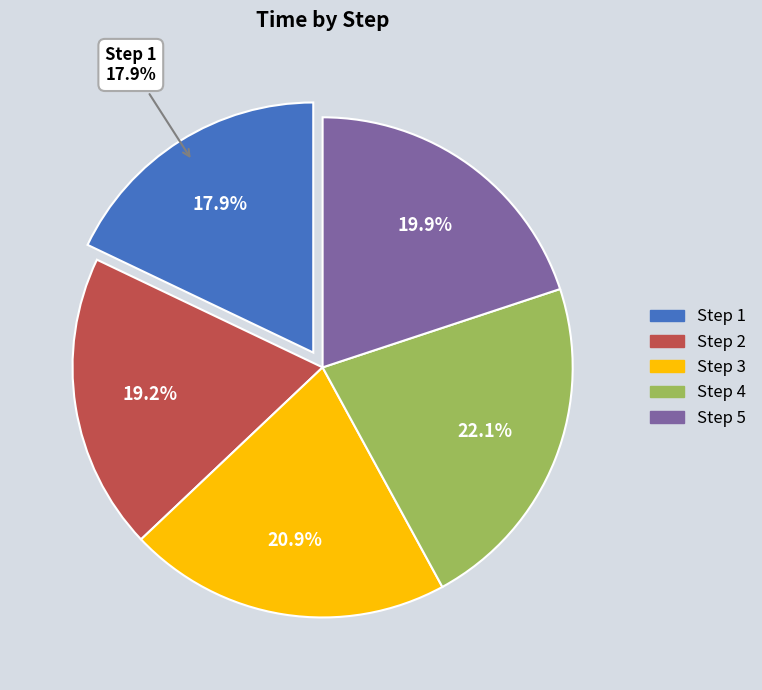

Is it true that 1 is 26% of the pie?

False